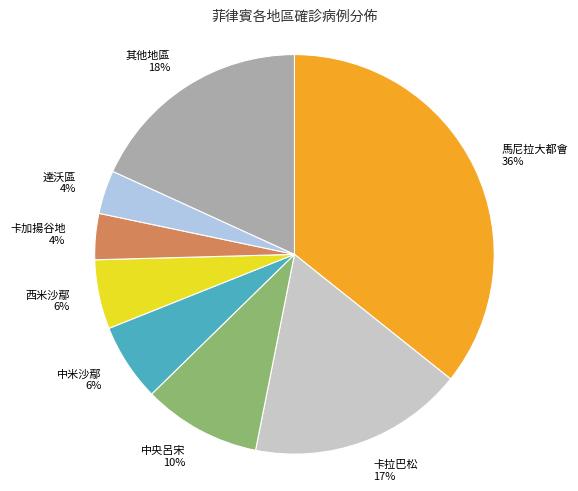

Does any single category account for the majority?

No